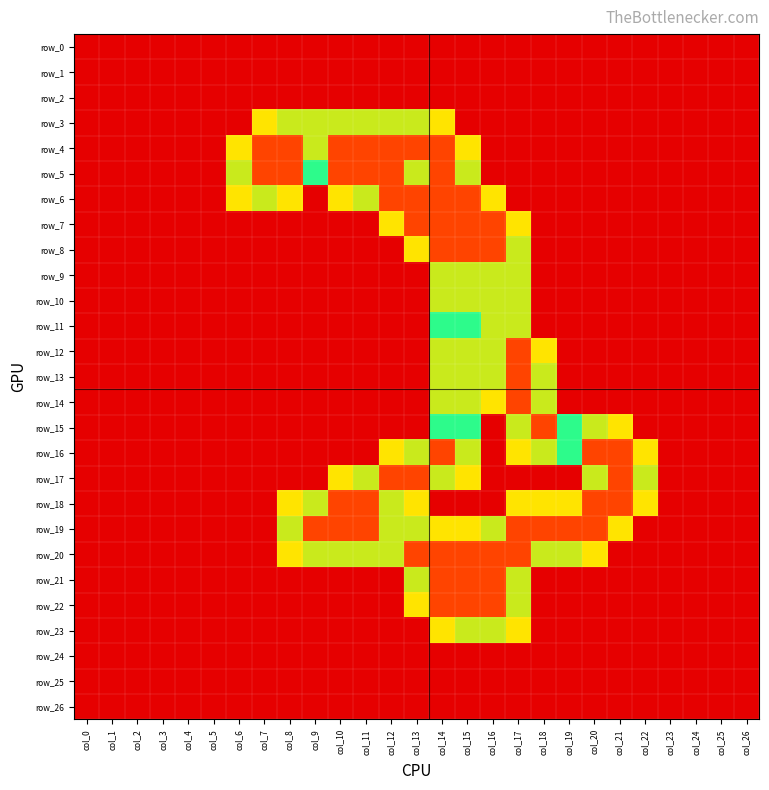

Rank the categories by row_2 value from lowest to highest.

col_0, col_1, col_2, col_3, col_4, col_5, col_6, col_7, col_8, col_9, col_10, col_11, col_12, col_13, col_14, col_15, col_16, col_17, col_18, col_19, col_20, col_21, col_22, col_23, col_24, col_25, col_26